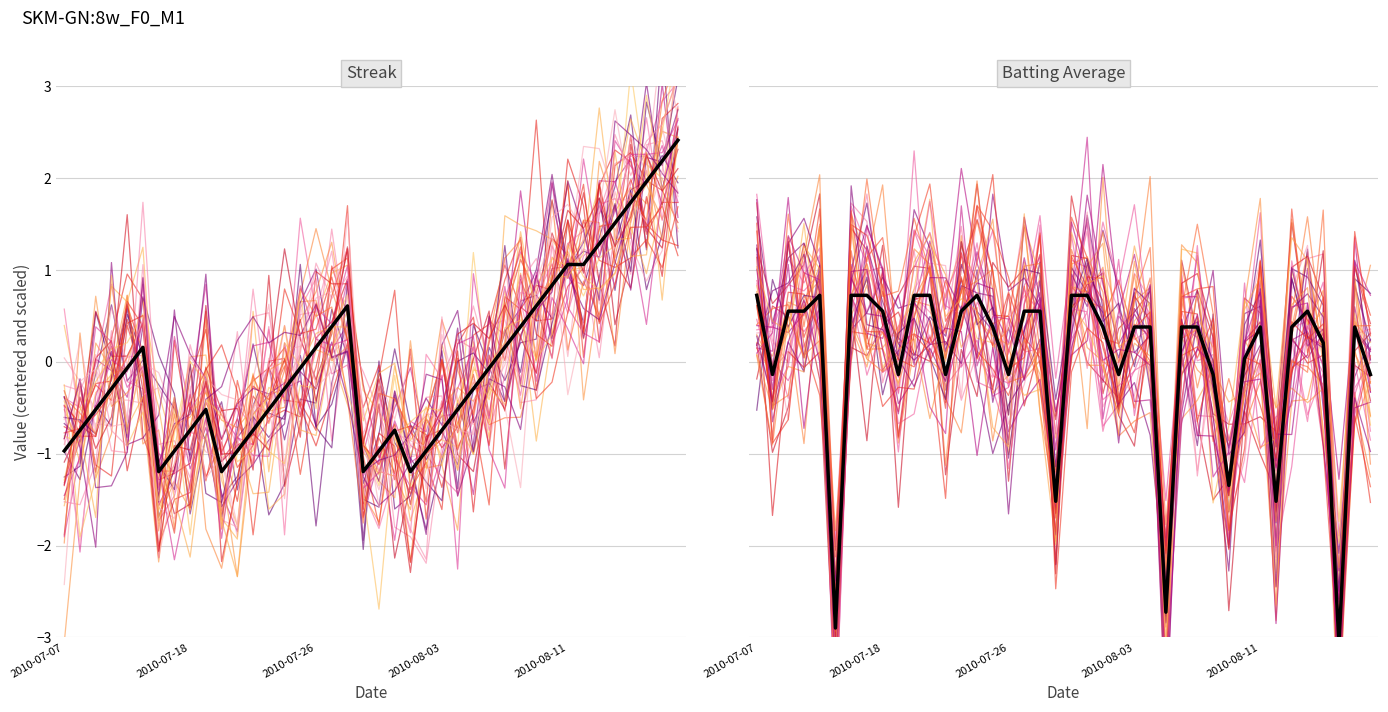

Which has a higher value, 2010-08-03 or 37?

2010-08-03